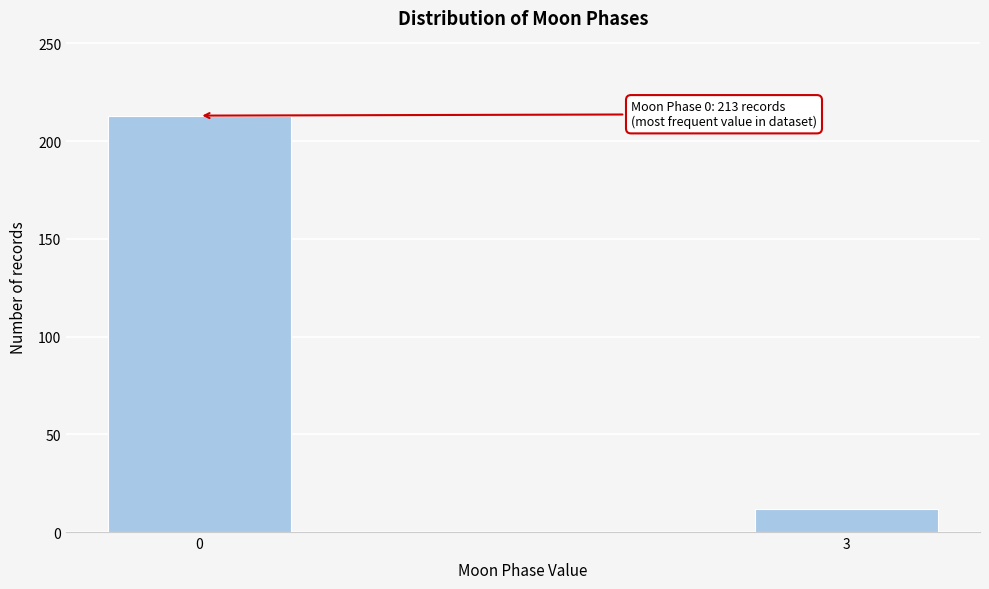

Reading left to right, what are all the values shown in this chart?

0=213	3=12